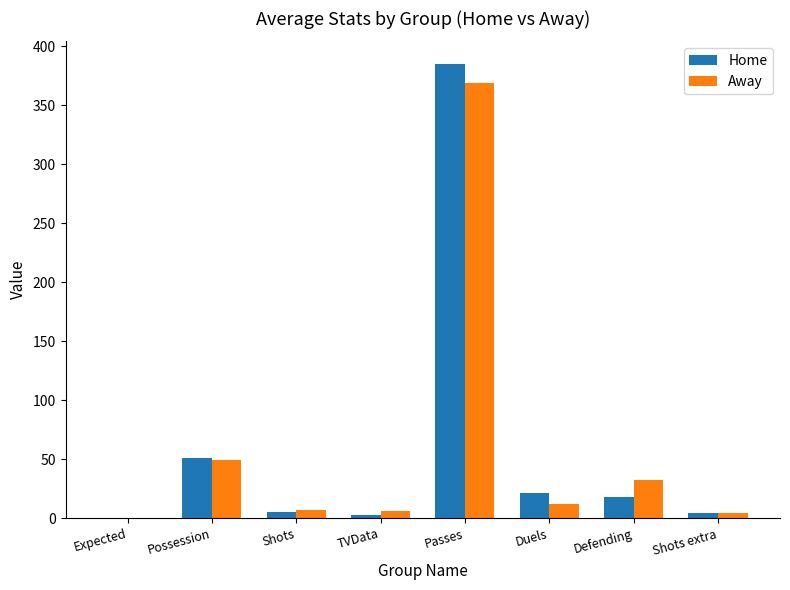

How many distinct data groups are displayed?

2